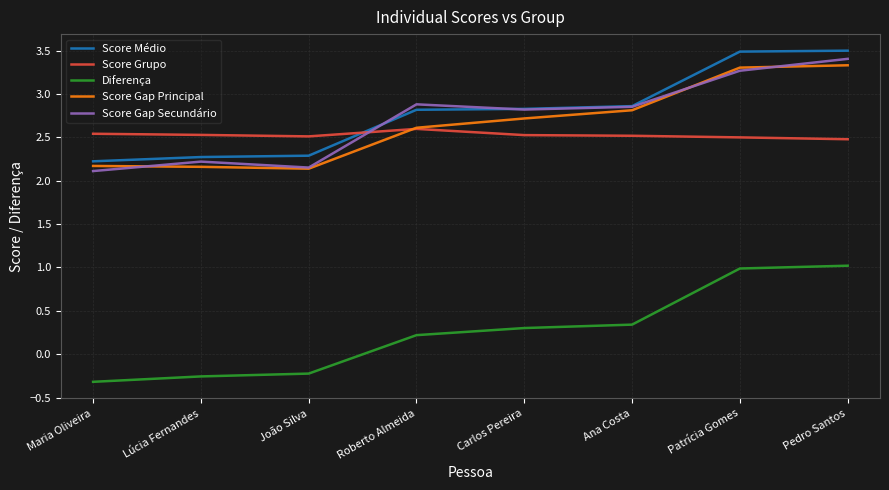

Is this an area chart (filled region under the line)?

No